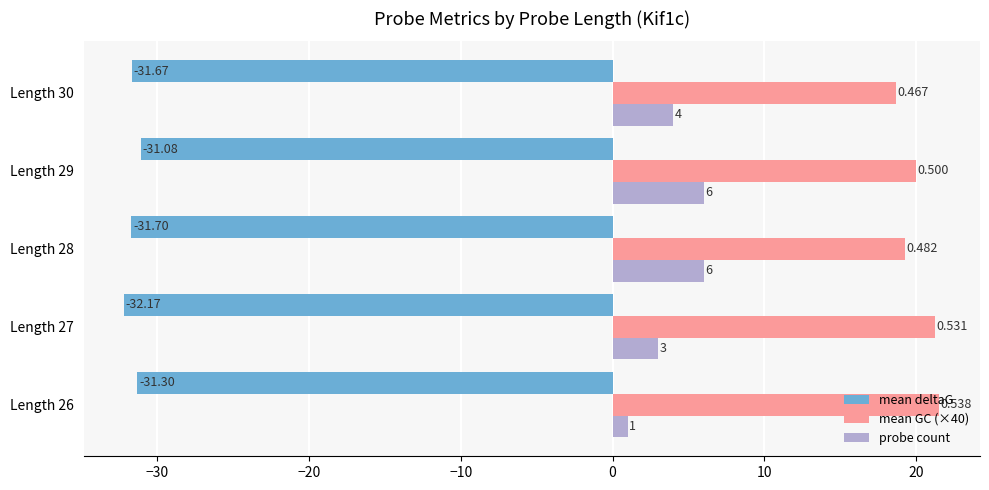

How many data points in mean GC (×40) are less than 20?

2